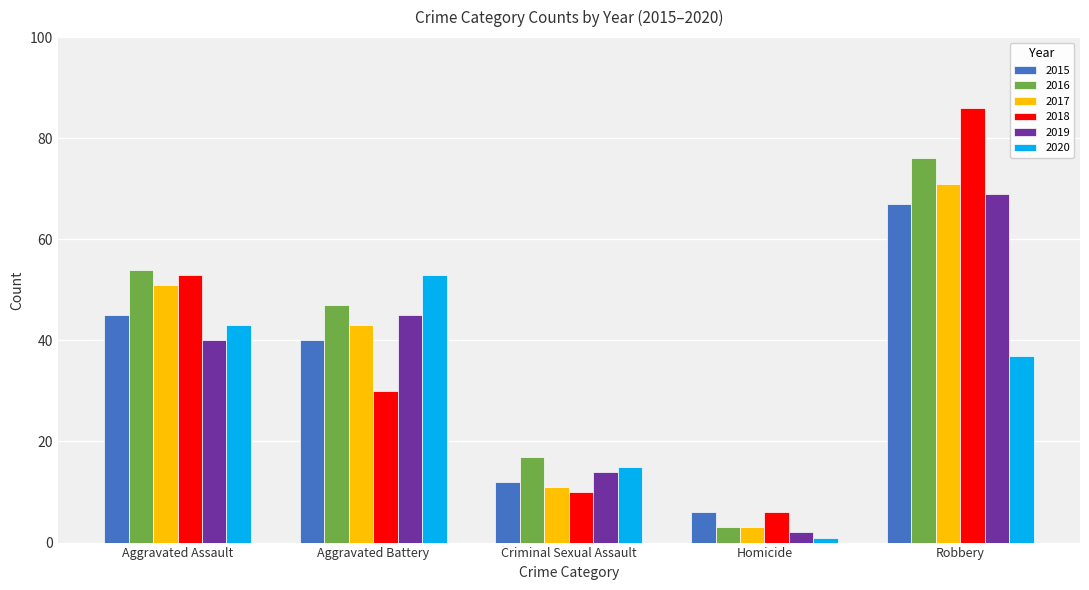

What is the minimum value shown in the chart?

1